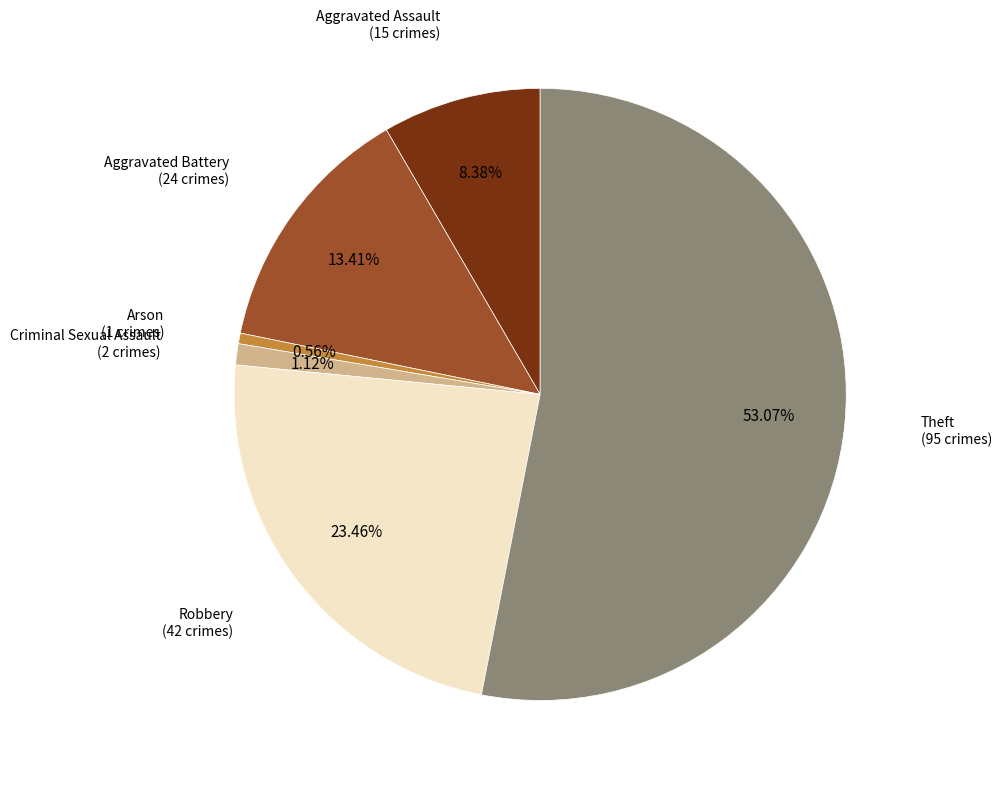

How many segments does this pie chart have?

6